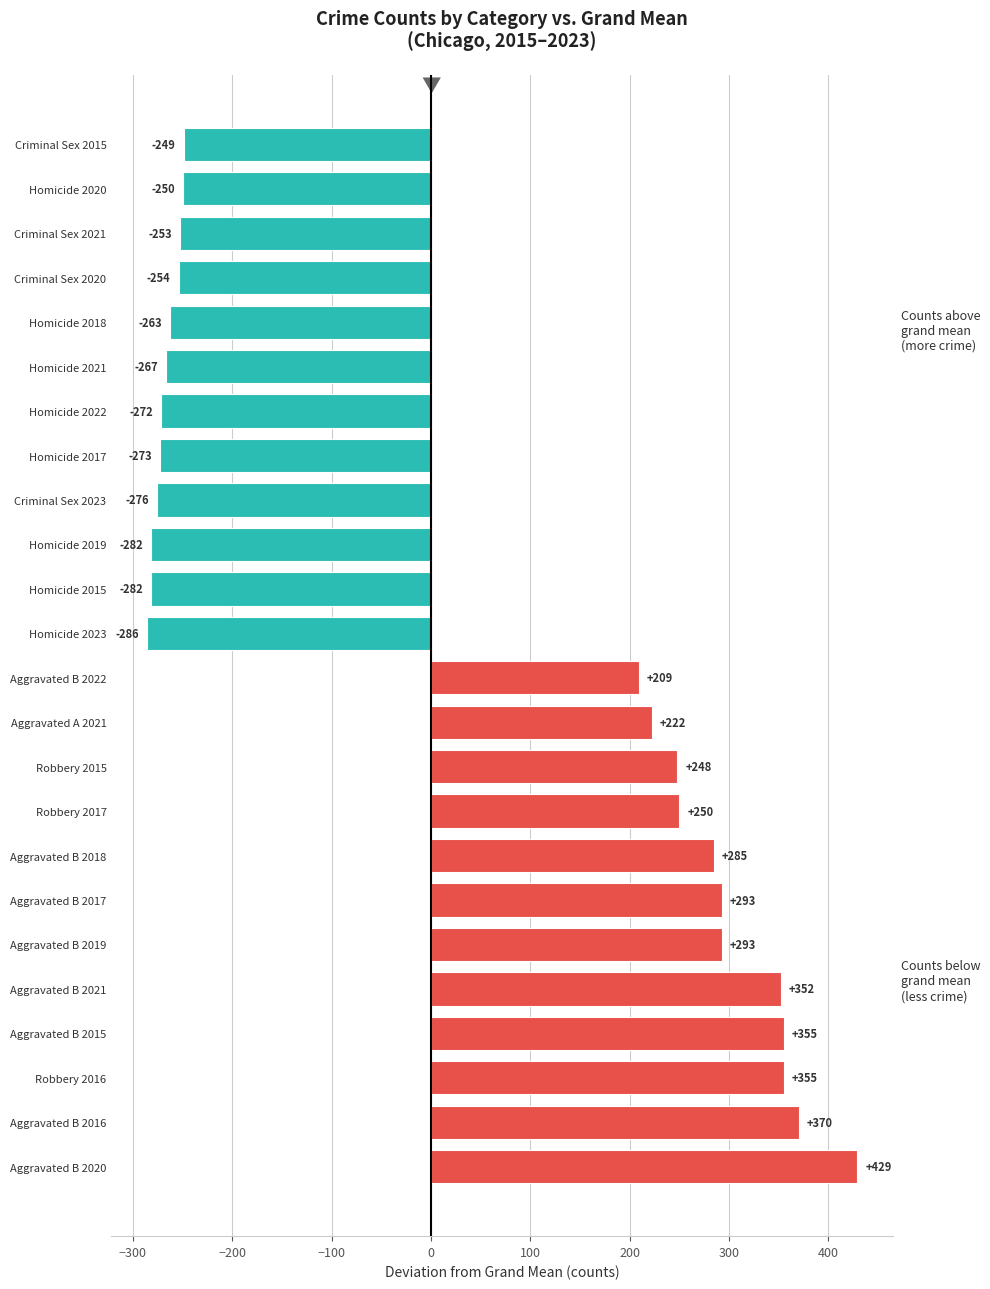

The value at Criminal Sex 2020 is -92. True or false?

False